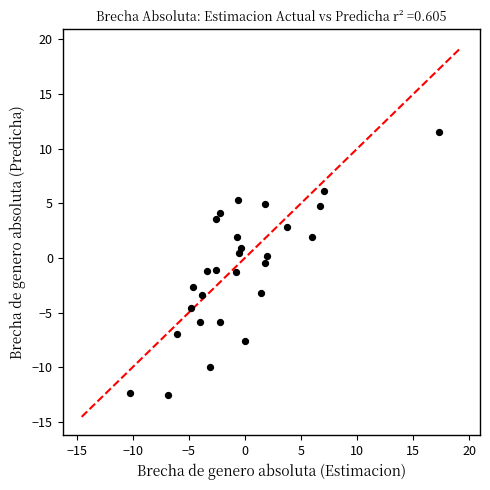

What is the range of Y values (max minus min)?

24.1